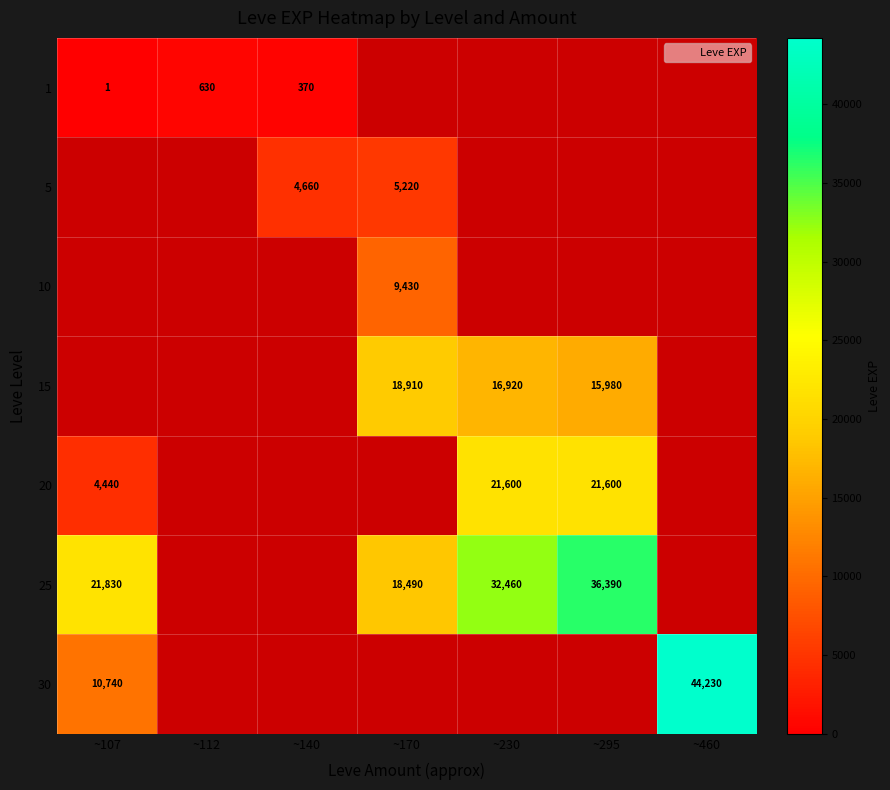

The 10 series shows 0 at ~460. True or false?

True